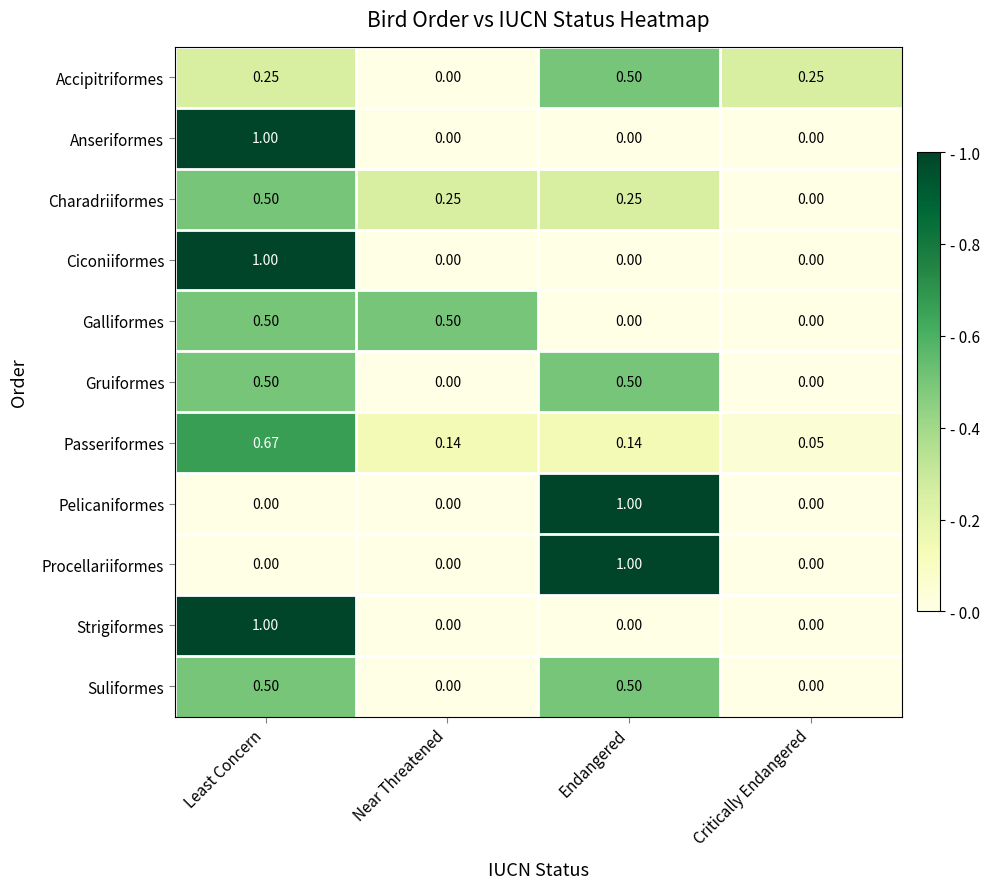

Is the value of Procellariiformes at Least Concern greater than the value of Suliformes at Endangered?

No